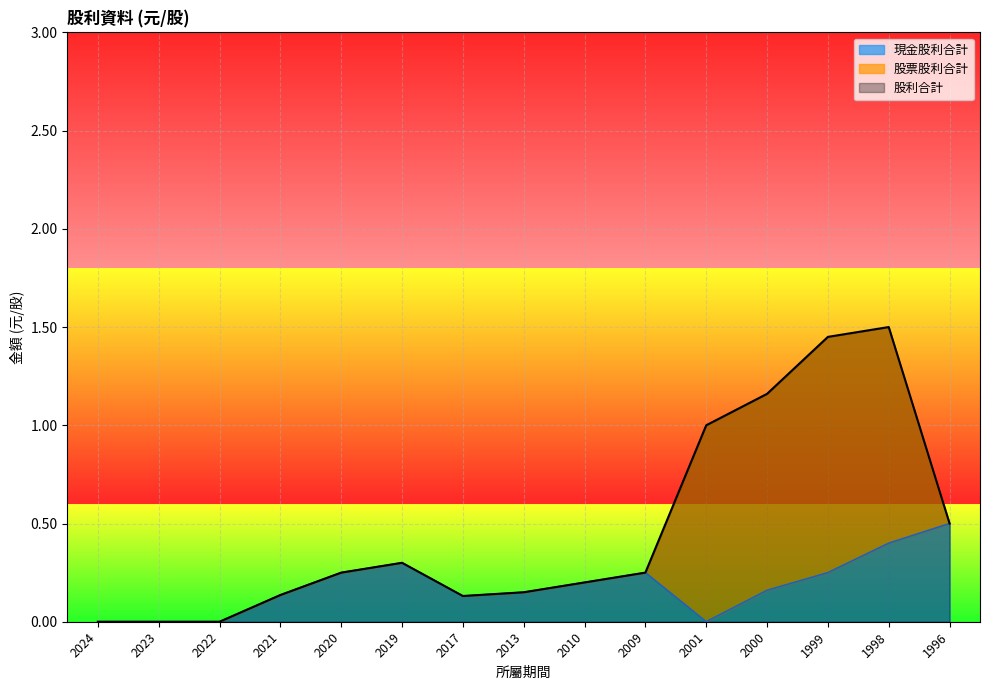

List the labels in order of 股利合計 value, largest first.

1998, 1999, 2000, 2001, 1996, 2019, 2020, 2009, 2010, 2013, 2021, 2017, 2024, 2023, 2022